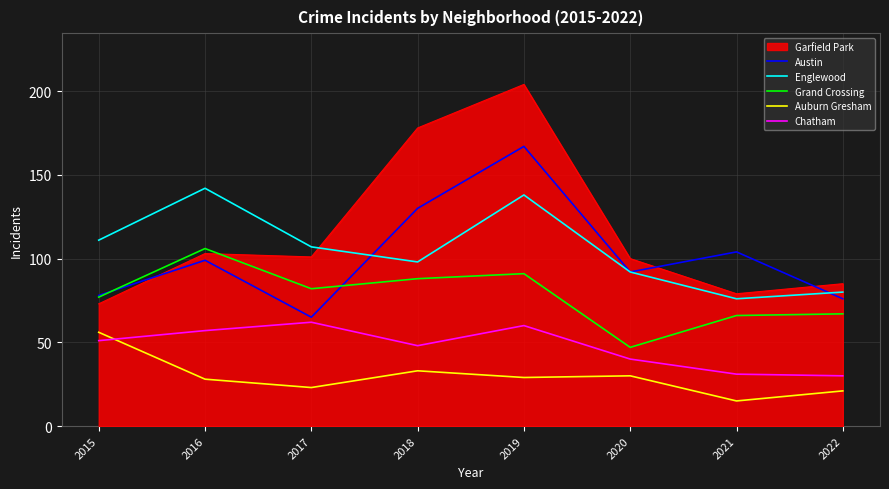

In Grand Crossing, how many points are higher than both neighbors (excluding endpoints)?

2